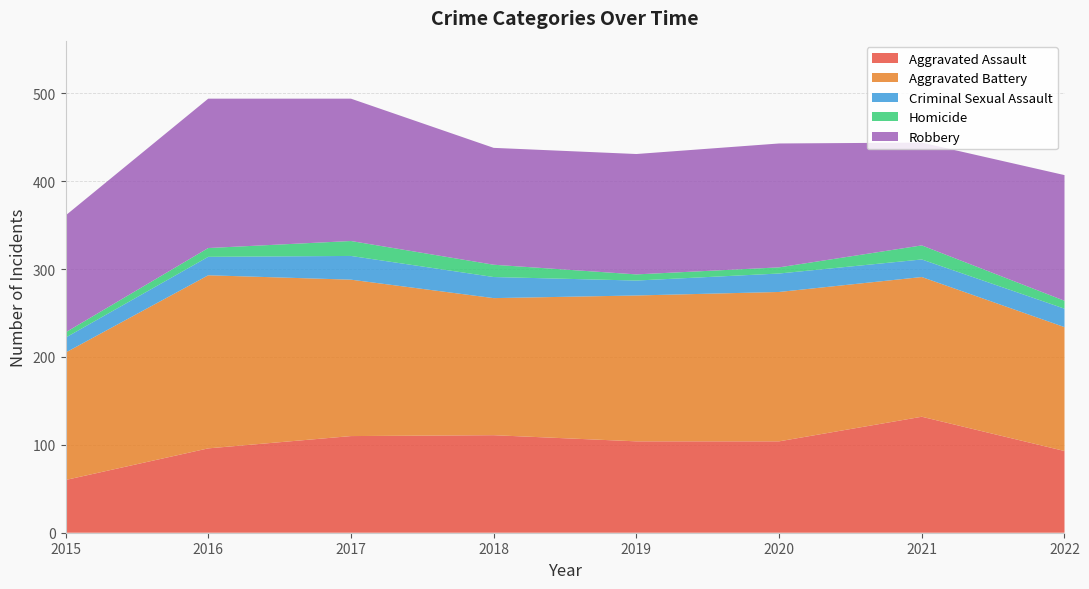

Reading left to right, extract all data points from this chart.

Aggravated Assault: 60	96	110	111	104	104	132	93
Aggravated Battery: 145	197	178	156	166	170	159	141
Criminal Sexual Assault: 17	21	27	24	17	21	20	21
Homicide: 6	10	17	14	7	7	16	9
Robbery: 133	170	162	133	137	141	117	143